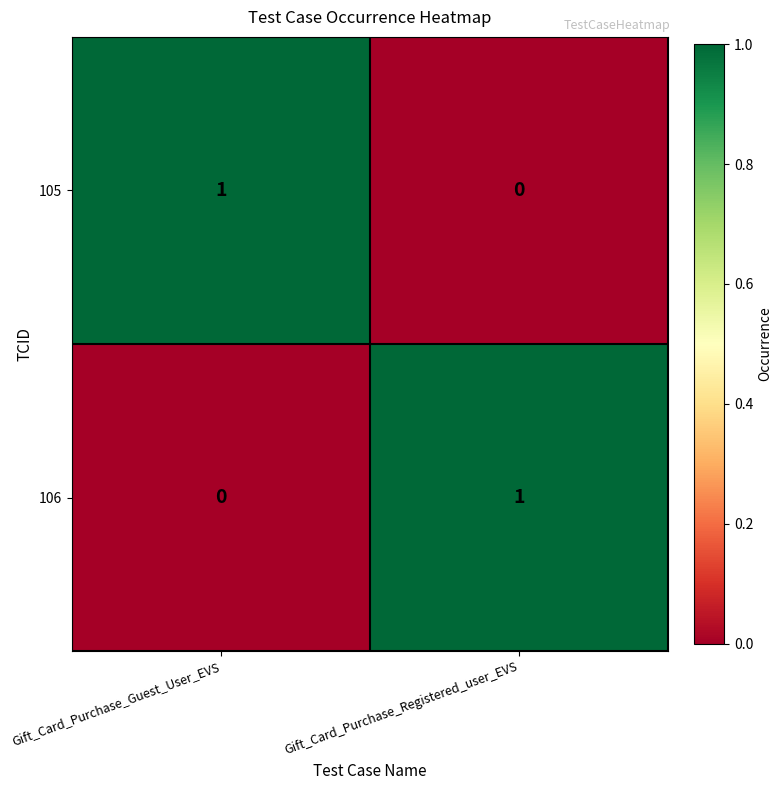

Rank the series at Gift_Card_Purchase_Registered_user_EVS from lowest to highest value.

105, 106